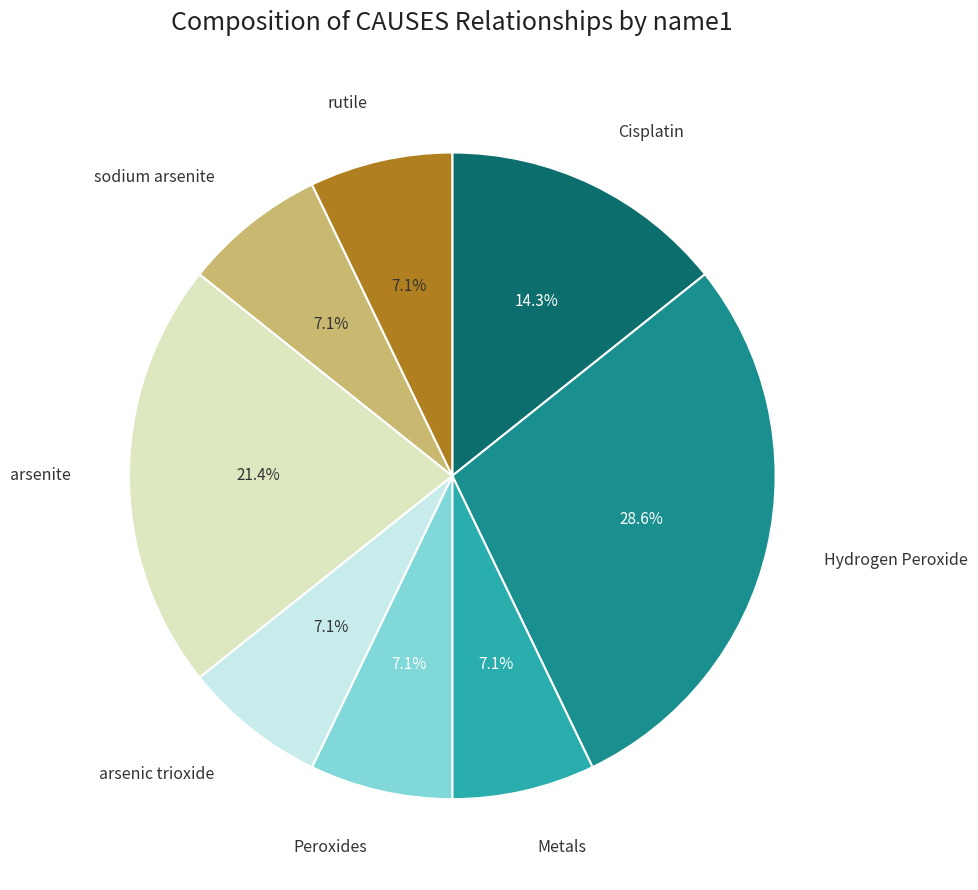

Is there any slice that represents more than half of the pie?

No